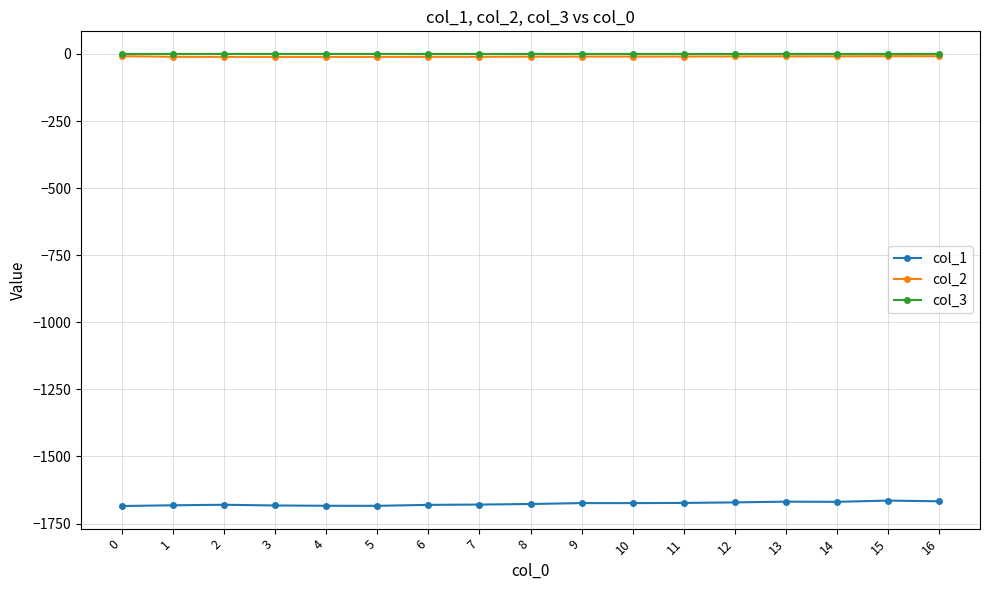

Which series has the widest spread of values?

col_1